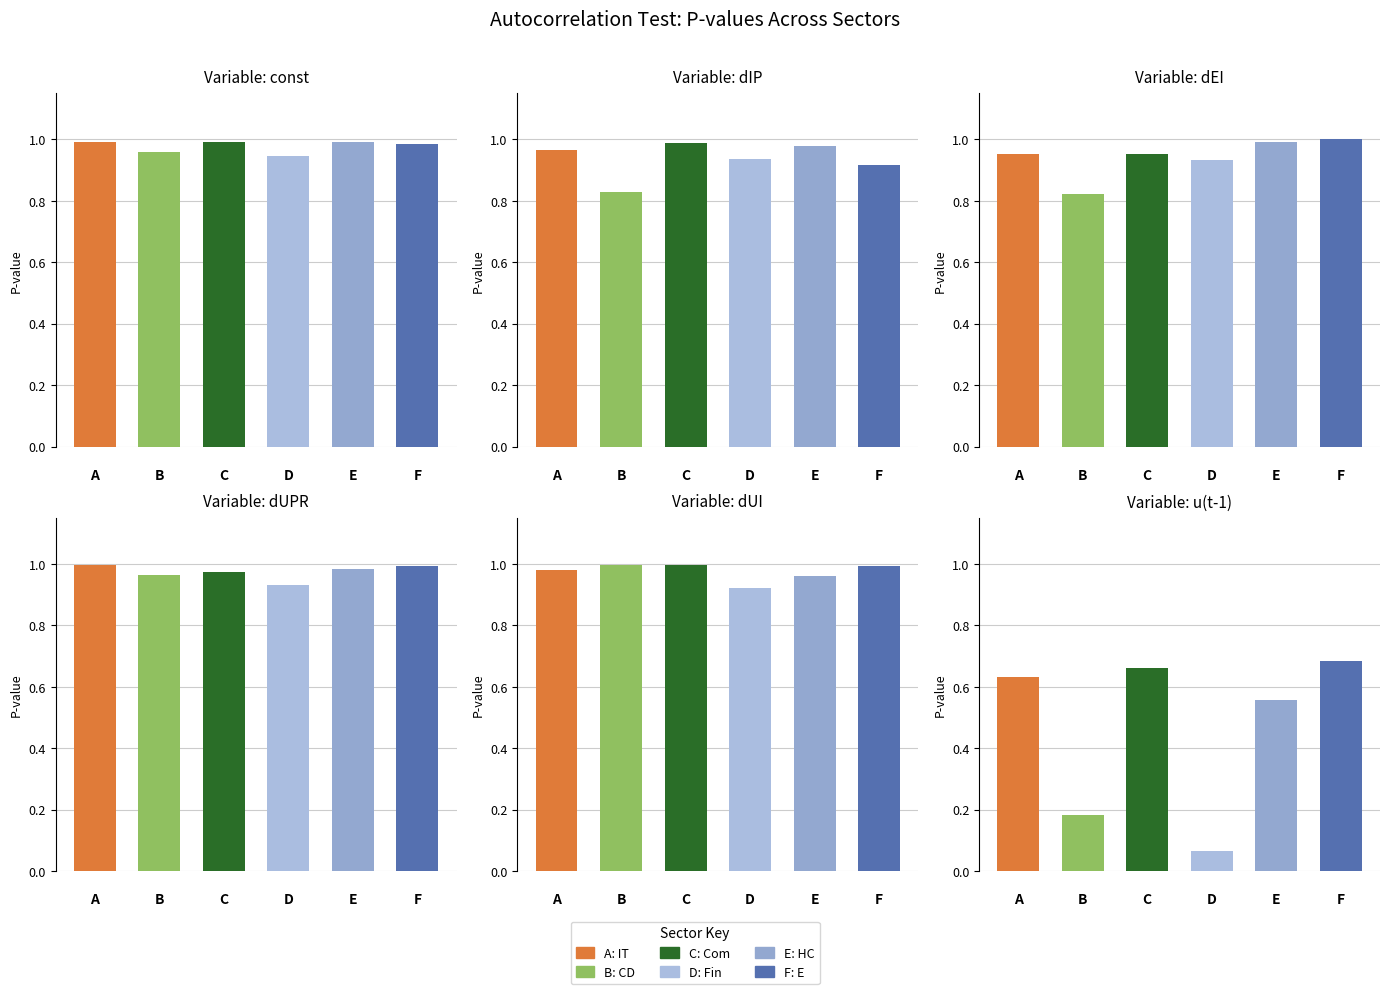

Reading right to left, what are all the values shown in this chart?

const: E=1.0	HC=1.0	Fin=0.9	Com=1.0	CD=1.0	IT=1.0
dIP: E=0.9	HC=1.0	Fin=0.9	Com=1.0	CD=0.8	IT=1.0
dEI: E=1.0	HC=1.0	Fin=0.9	Com=1.0	CD=0.8	IT=1.0
dUPR: E=1.0	HC=1.0	Fin=0.9	Com=1.0	CD=1.0	IT=1.0
dUI: E=1.0	HC=1.0	Fin=0.9	Com=1.0	CD=1.0	IT=1.0
u(t-1): E=0.7	HC=0.6	Fin=0.1	Com=0.7	CD=0.2	IT=0.6